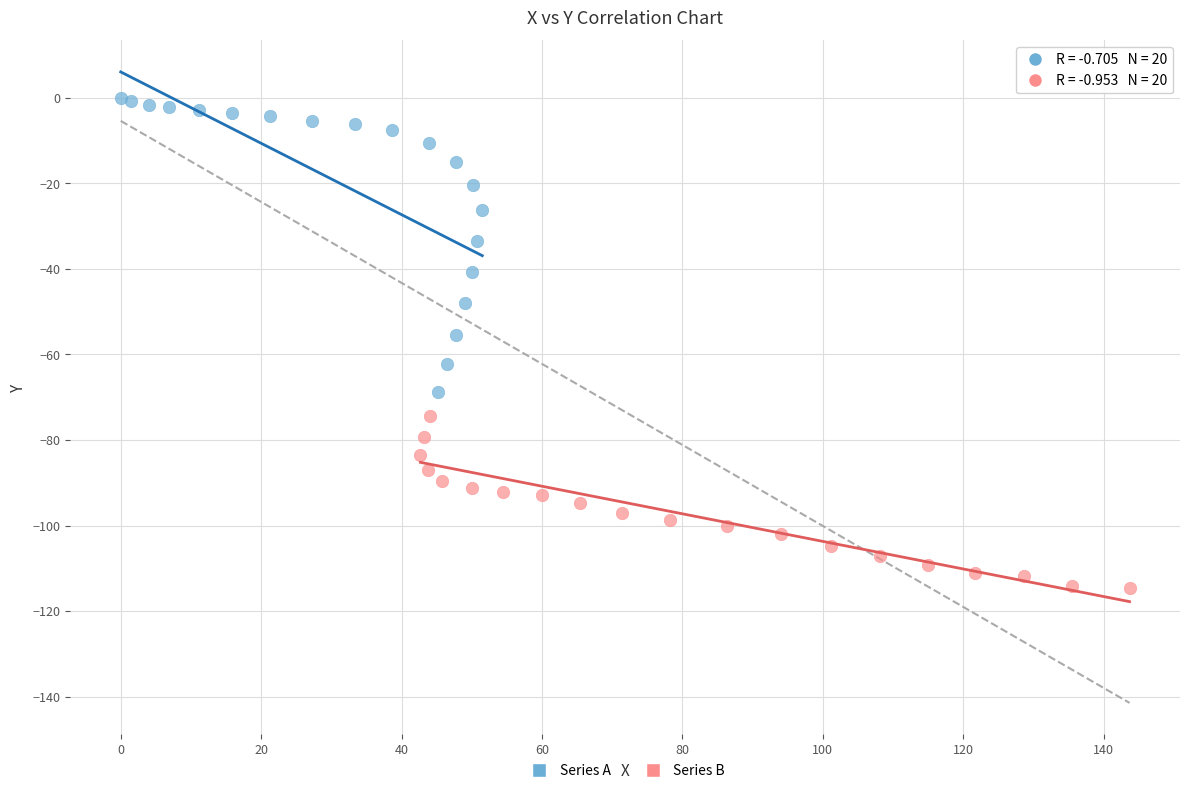

Which series reaches the maximum Y coordinate?

Series A